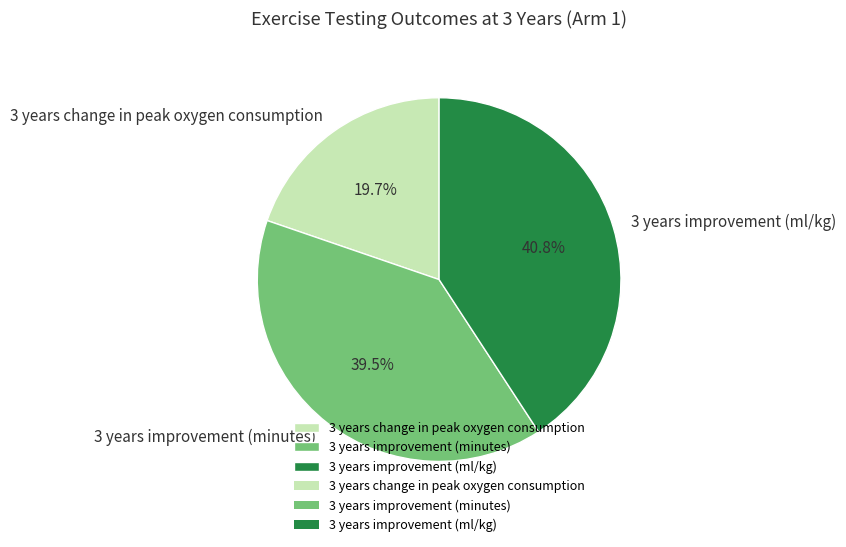

What is the smallest slice in the pie chart?

3 years change in peak oxygen consumption